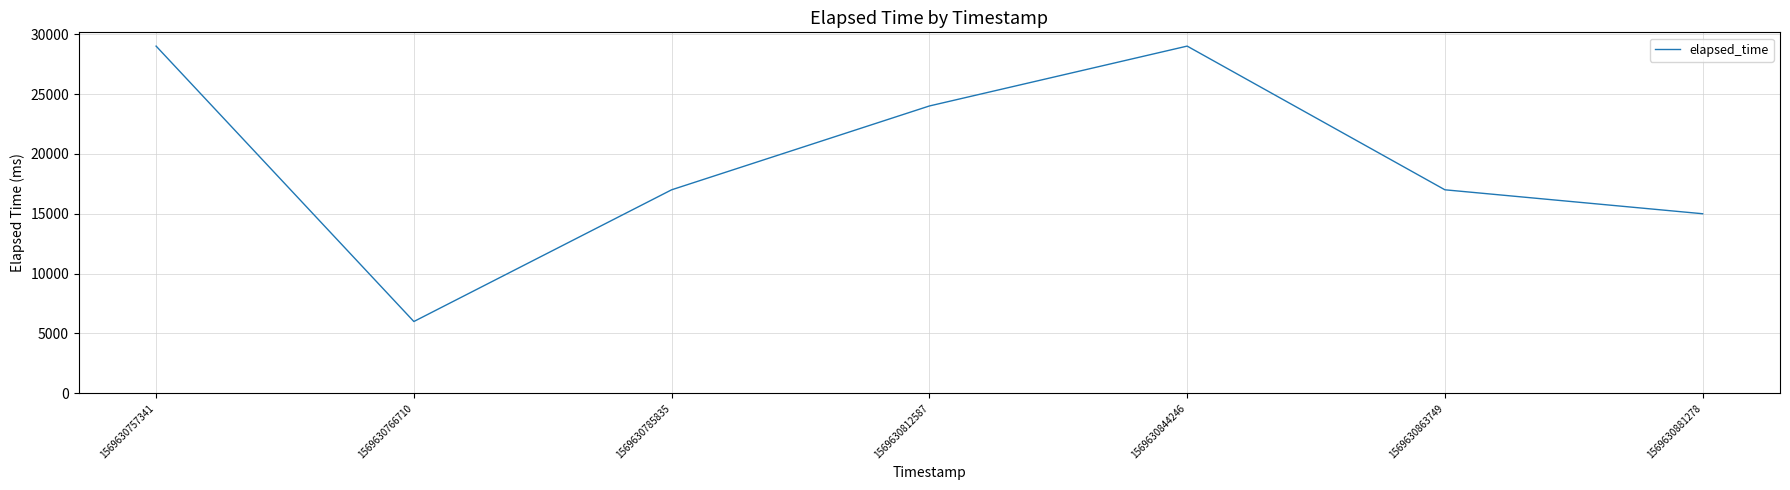

Where does the data first go above 17000?

1569630757341